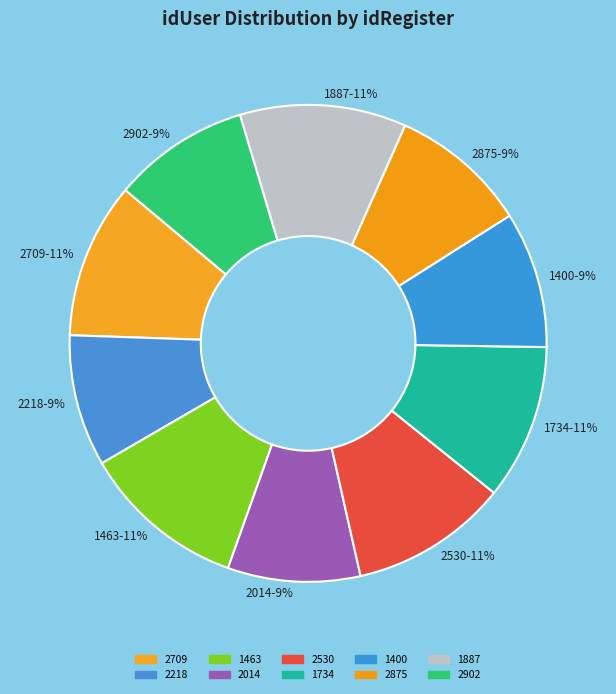

The 2530 slice represents 11% of the pie. True or false?

True